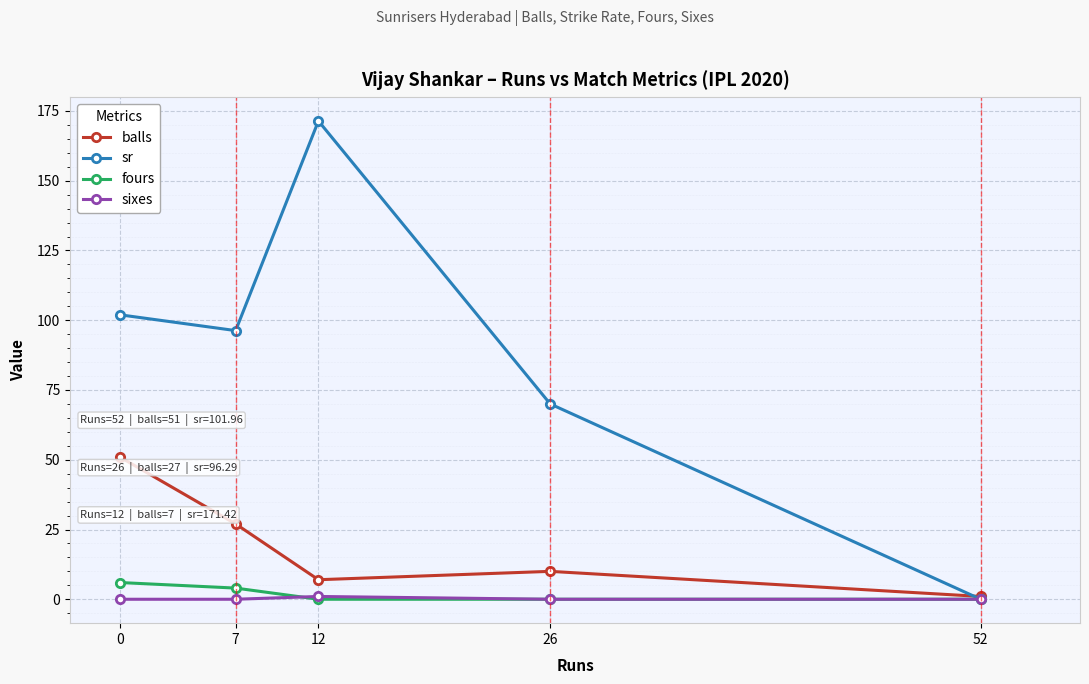

Reading right to left, transcribe all the data shown in this chart.

balls: 52=1.0	26=10.0	12=7.0	7=27.0	0=51.0
sr: 52=0.0	26=70.0	12=171.4	7=96.3	0=102.0
fours: 52=0.0	26=0.0	12=0.0	7=4.0	0=6.0
sixes: 52=0.0	26=0.0	12=1.0	7=0.0	0=0.0